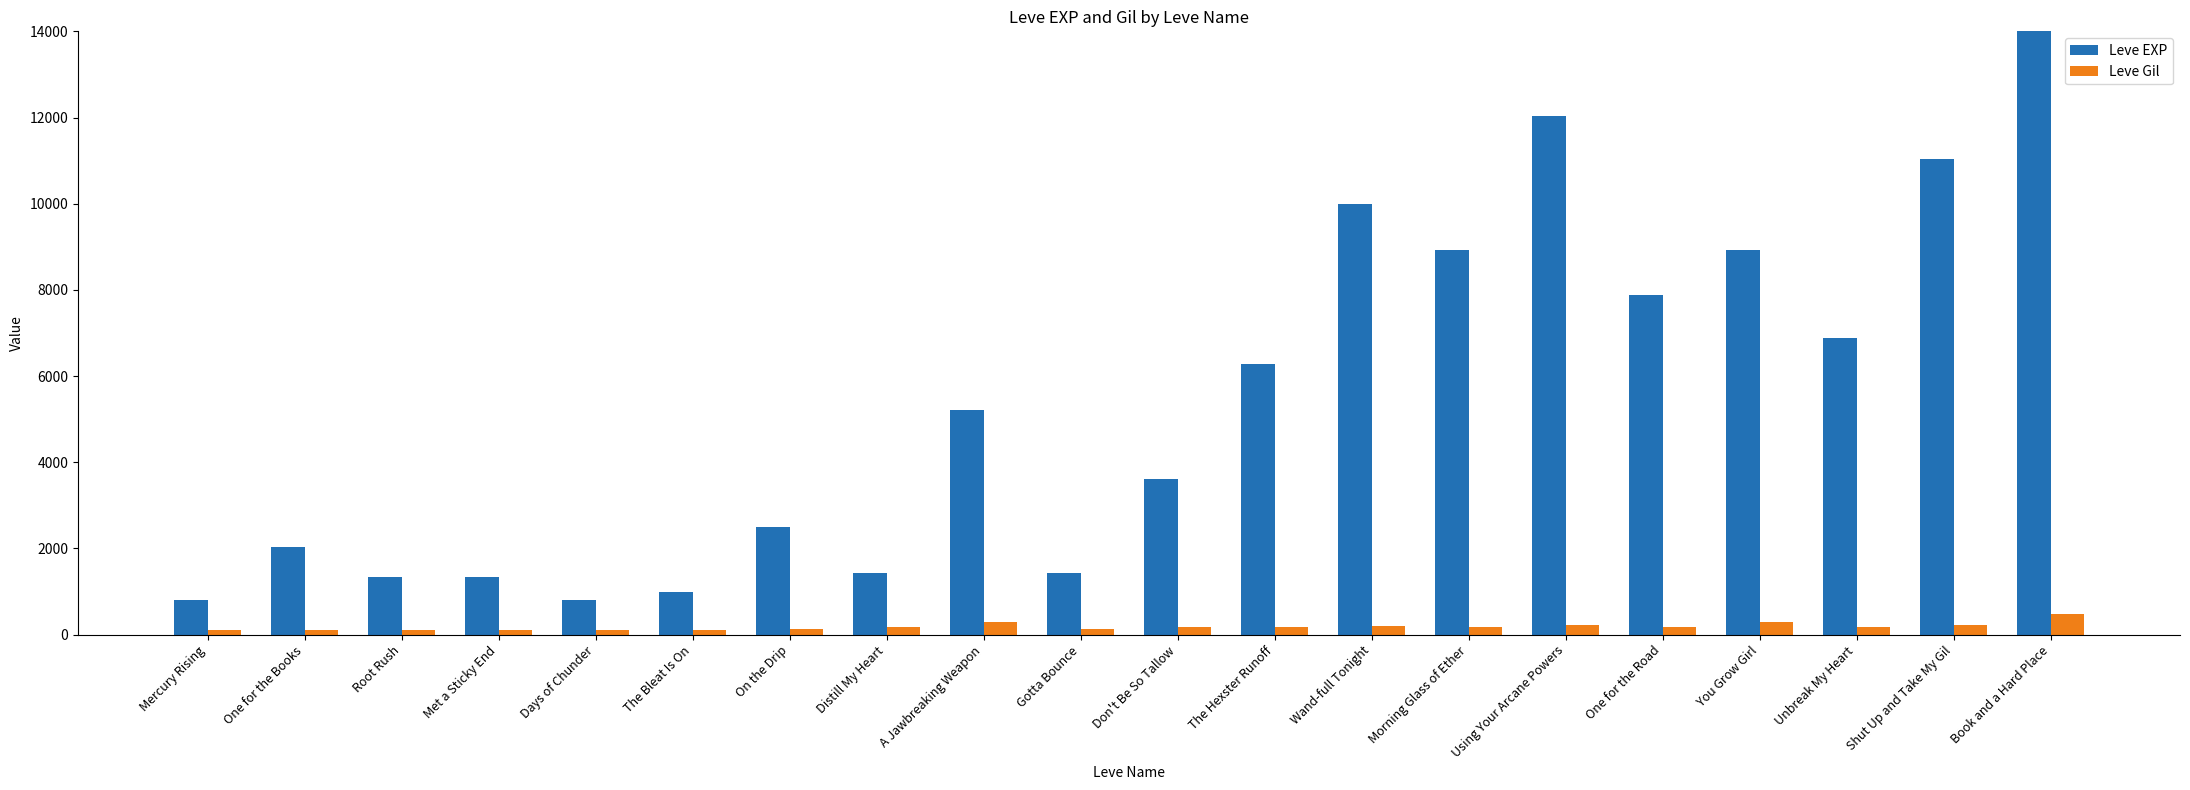

The Leve EXP series shows 6096 at Using Your Arcane Powers. True or false?

False